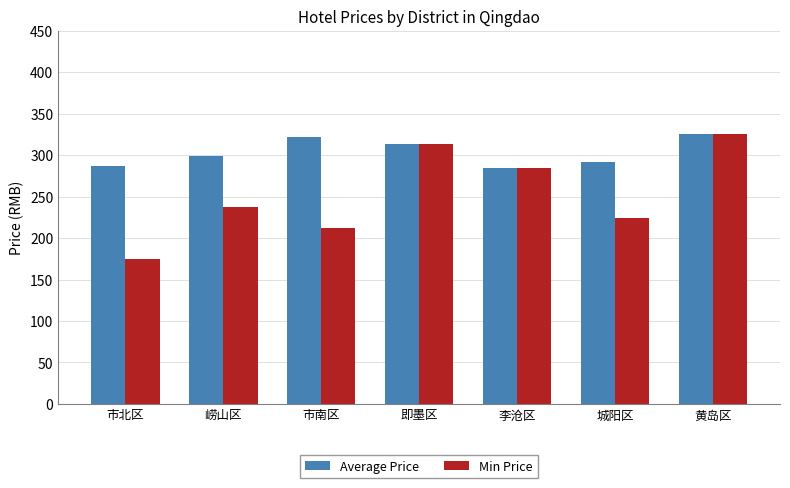

How many distinct data groups are displayed?

2